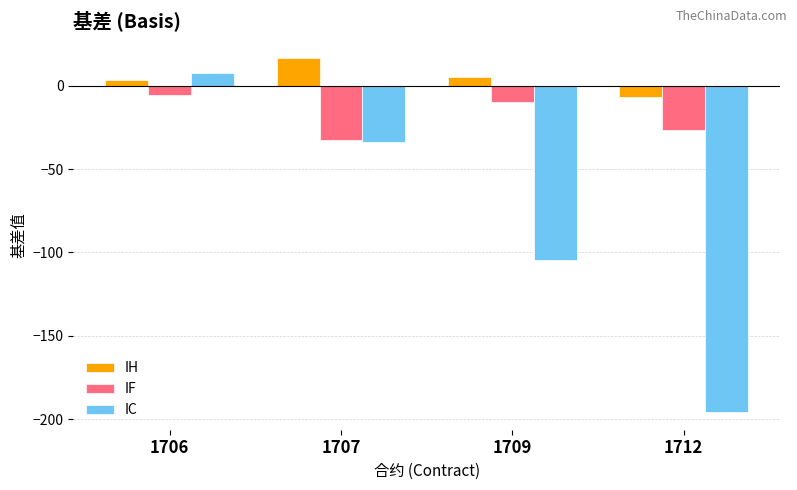

Which category has the highest value in the IH series?

1707